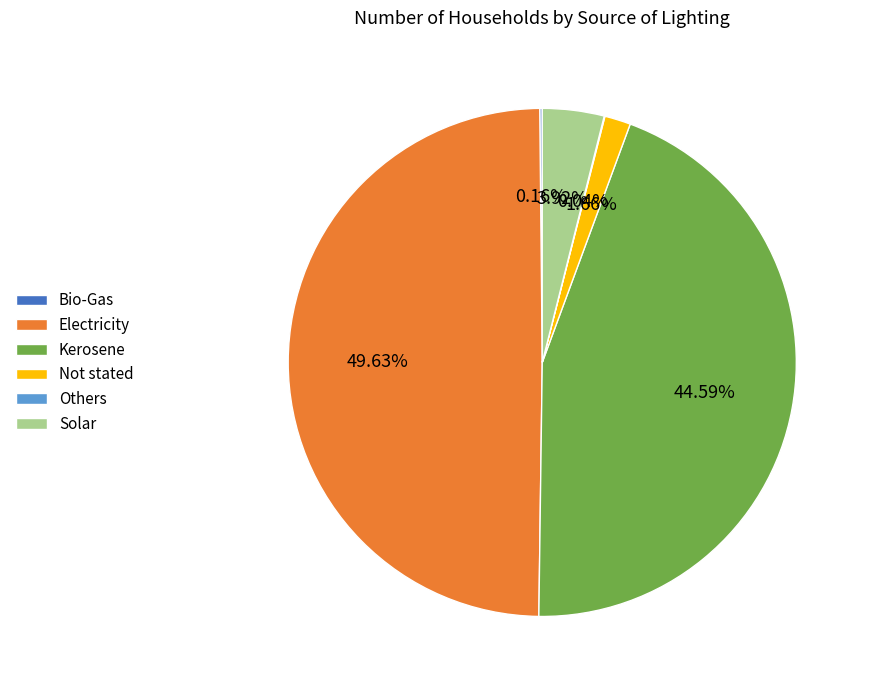

Approximately how many times larger is the value at Not stated compared to Solar?

0.4